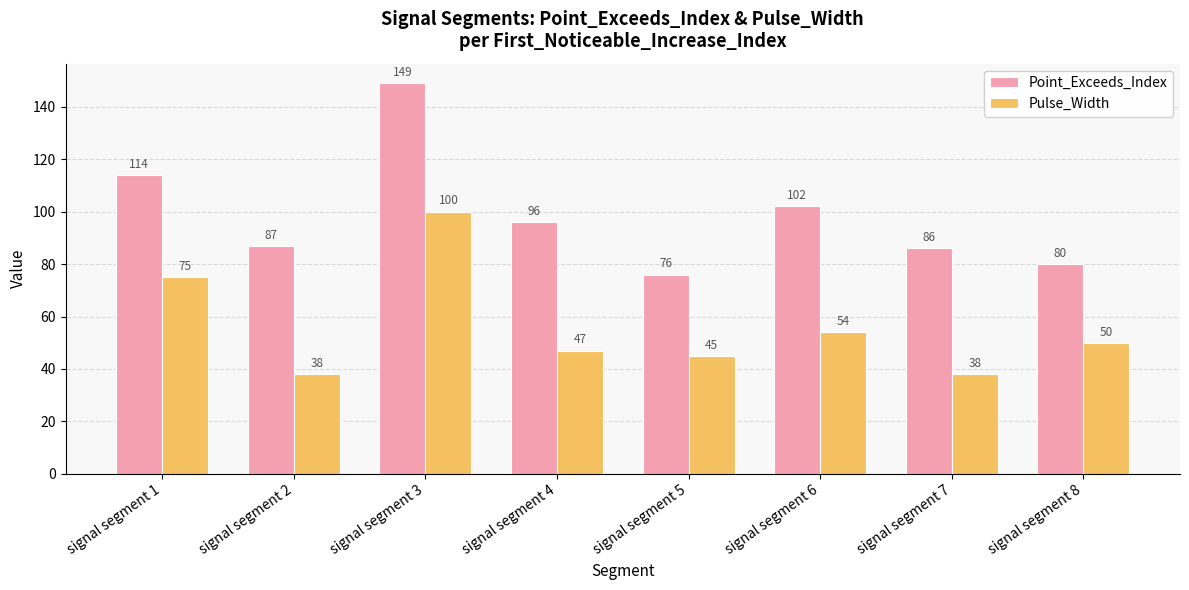

What is the average value of the Point_Exceeds_Index series?

99